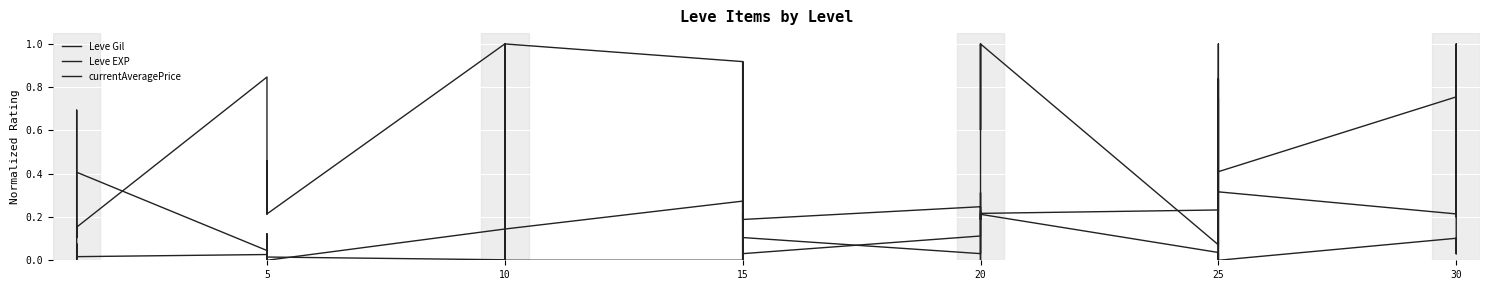

Where do Leve EXP and currentAveragePrice first cross each other?

10 and 15